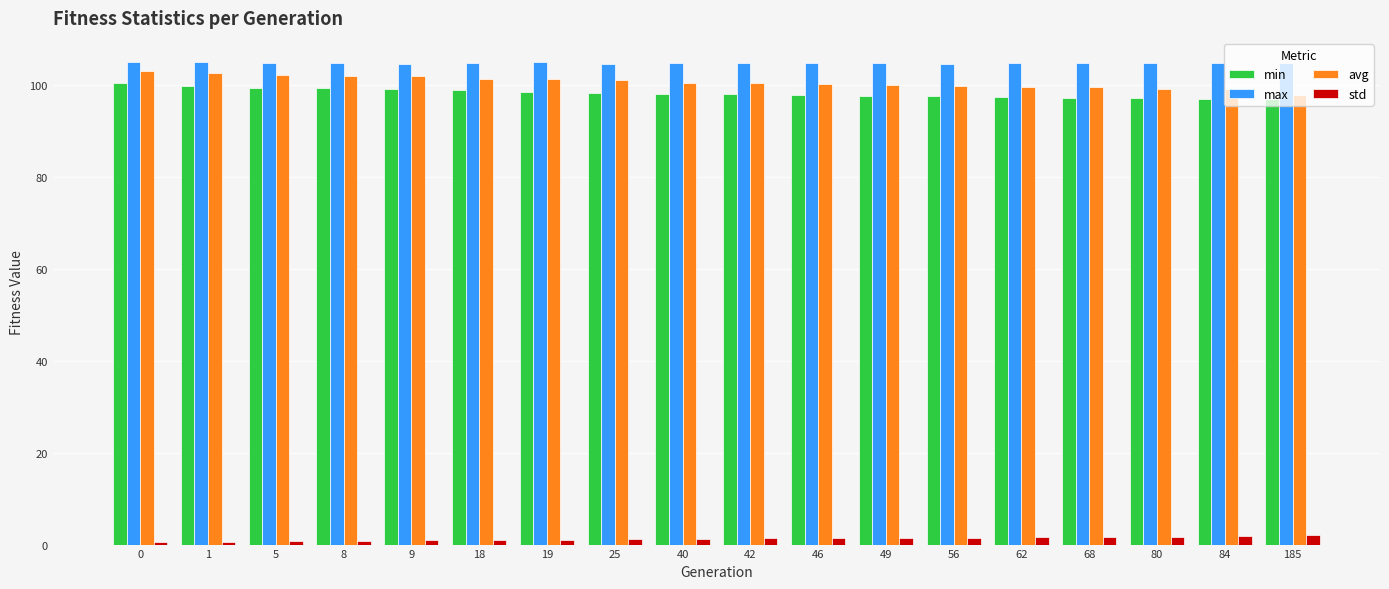

What is the spread (max minus min) of values at 19?

104.1